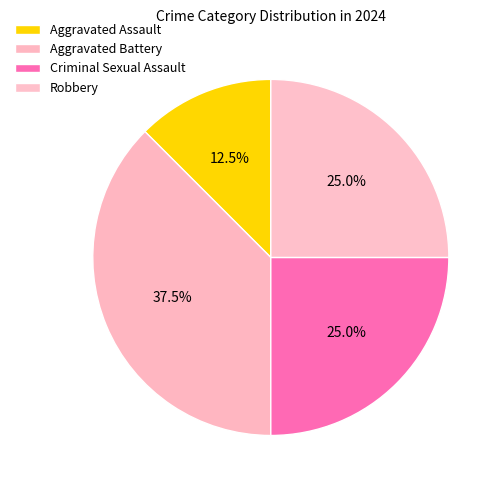

True or false: Aggravated Assault accounts for 12% of the total.

True